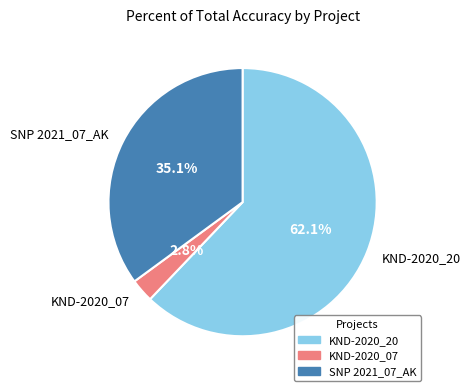

The KND-2020_20 slice represents 17% of the pie. True or false?

False